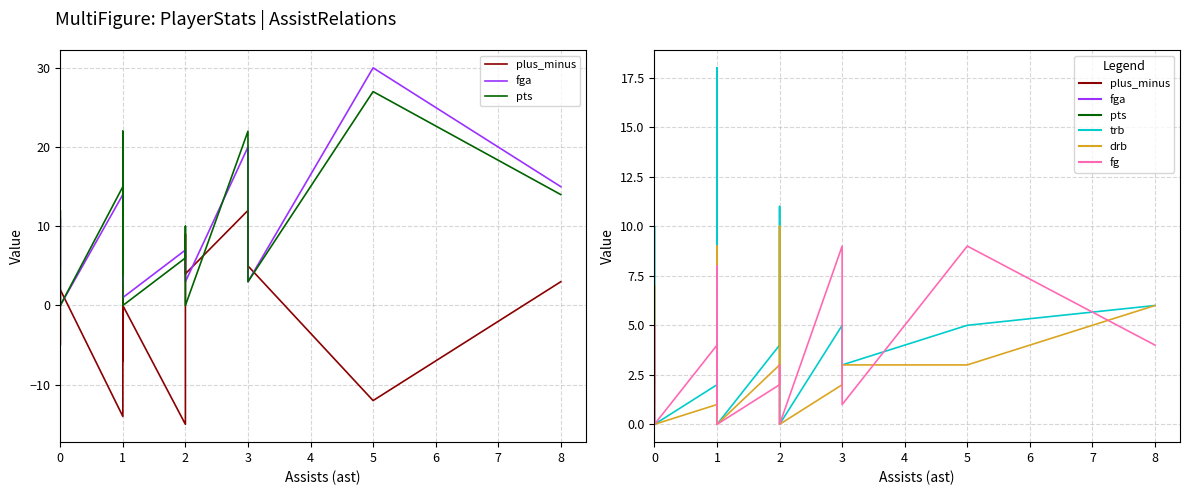

Is it true that trb equals 8 at 3?

False